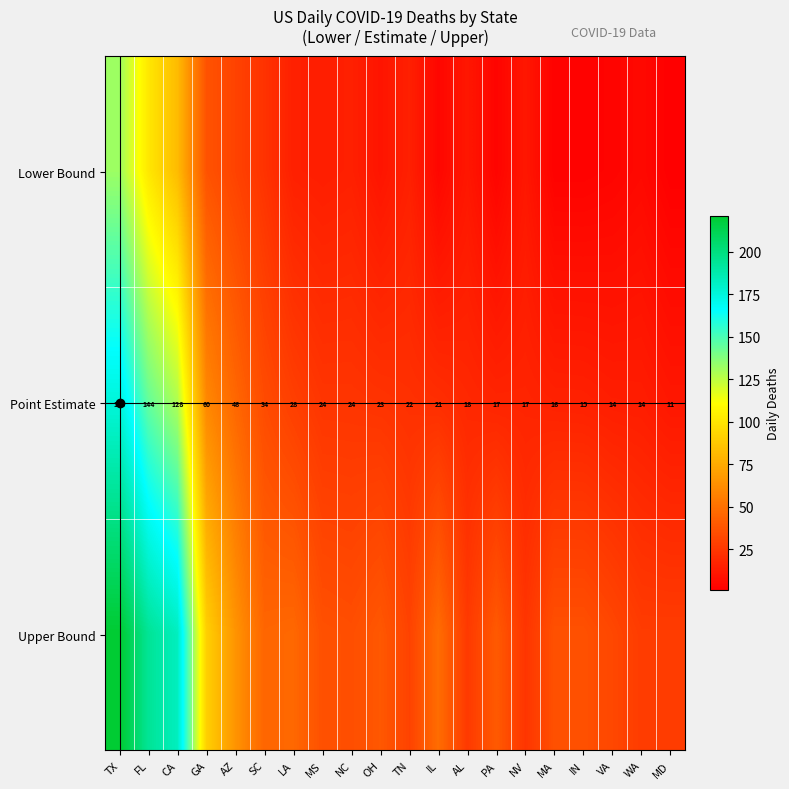

At which label does Point Estimate first exceed 23?

TX